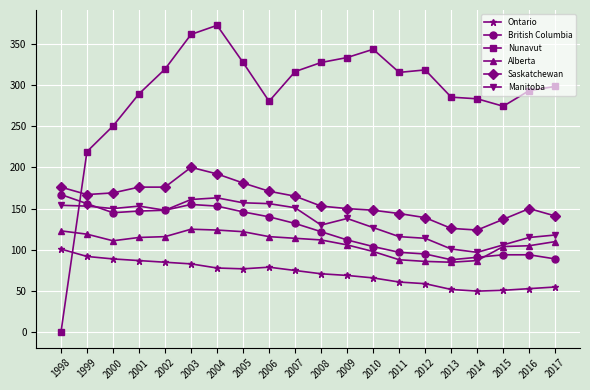

True or false: Ontario and Saskatchewan cross at least once.

False